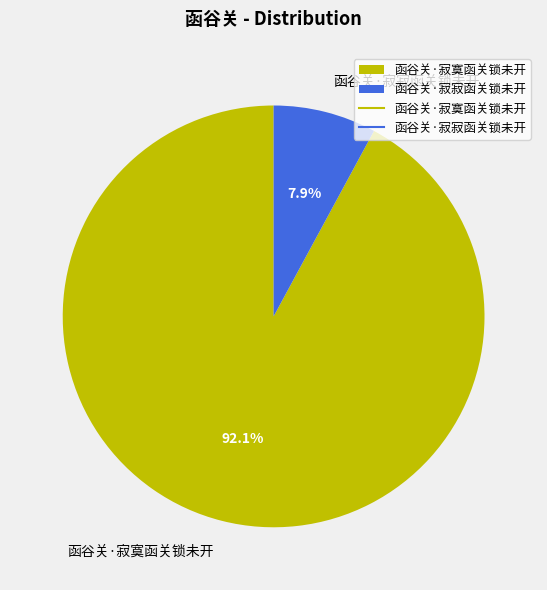

What portion of the pie excludes 函谷关·寂寂函关锁未开?

92.1%